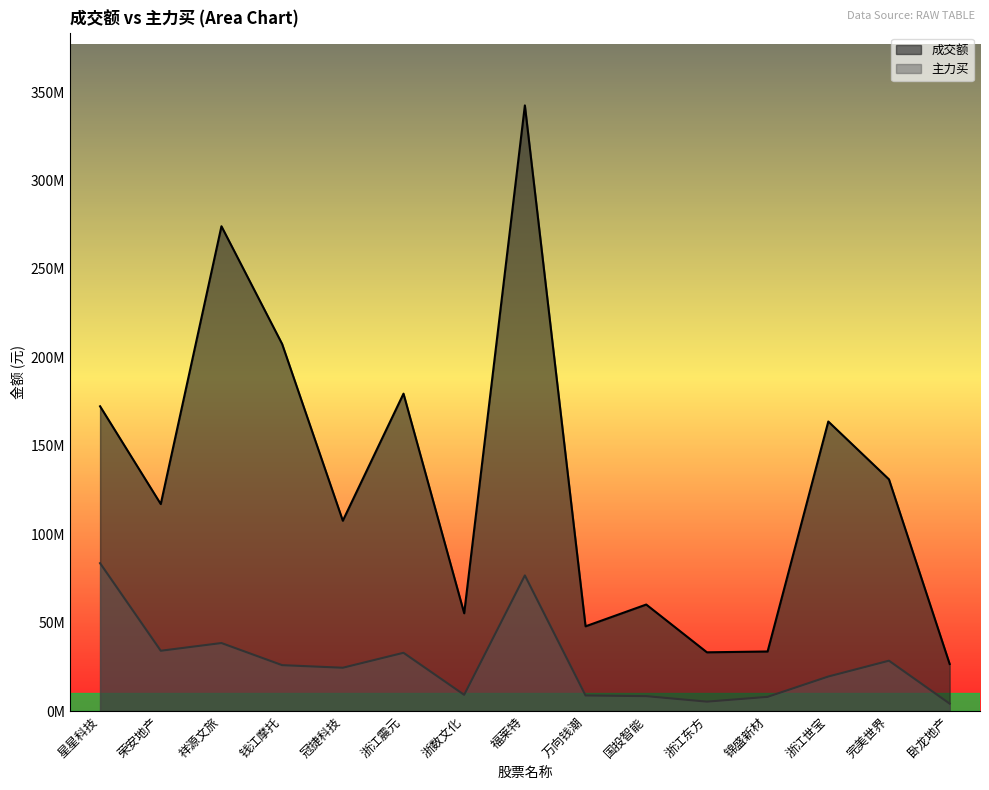

True or false: 成交额 and 主力买 intersect in this chart.

False